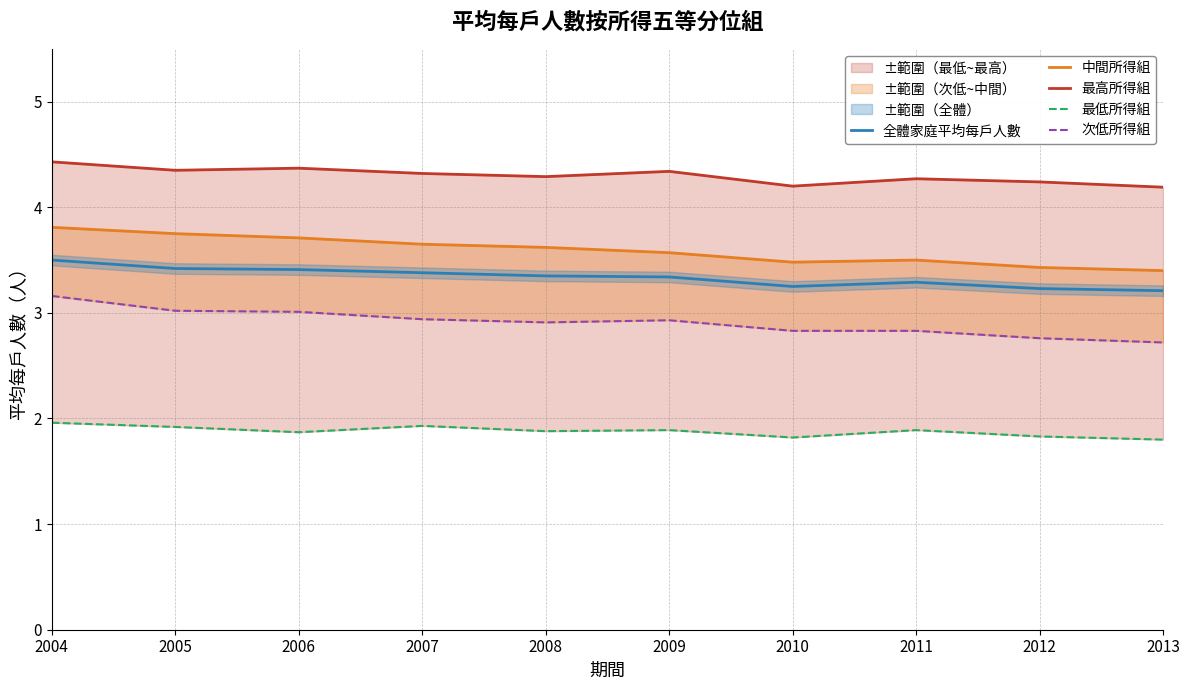

How many distinct data groups are displayed?

5